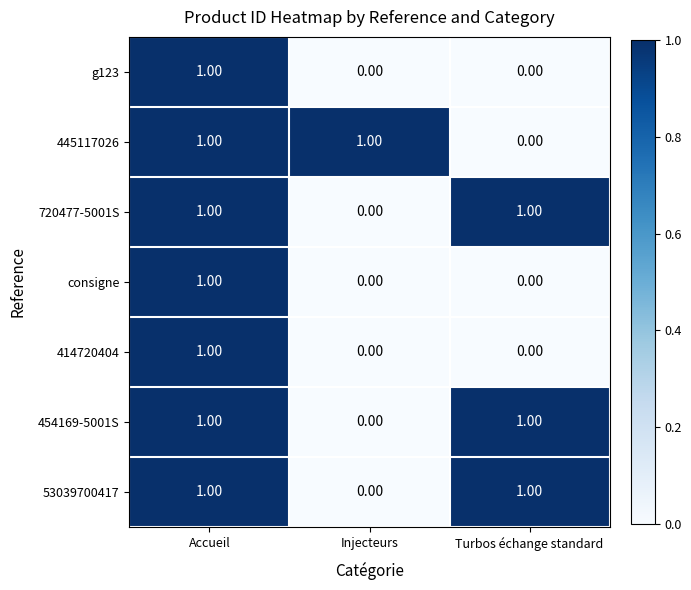

At which category is the sum across all series the highest?

Accueil